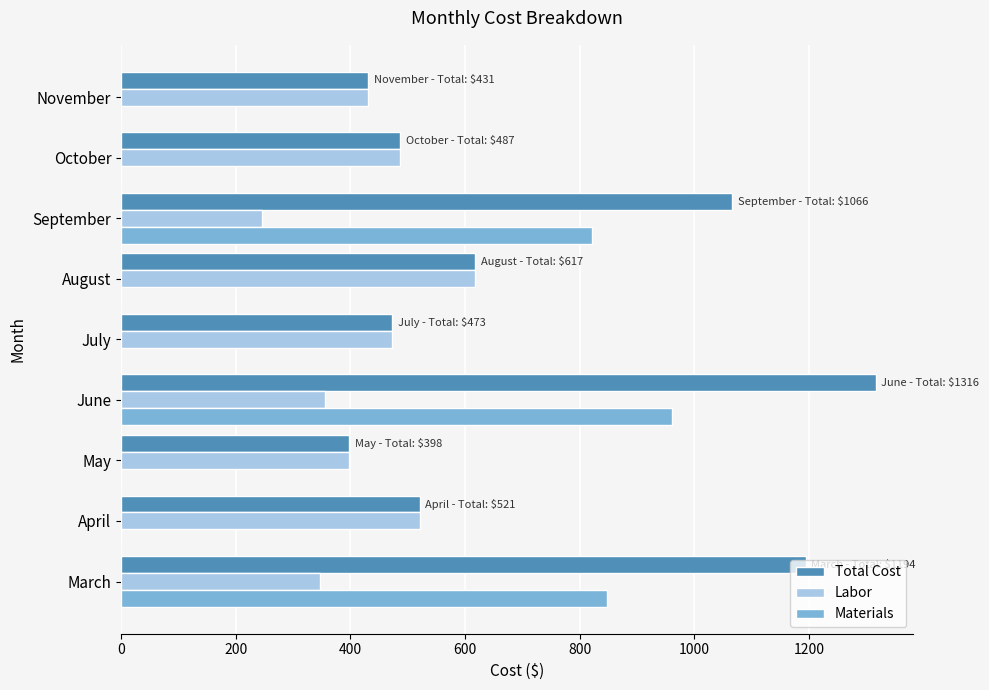

What is the sum of the Total Cost values at April and July?

994